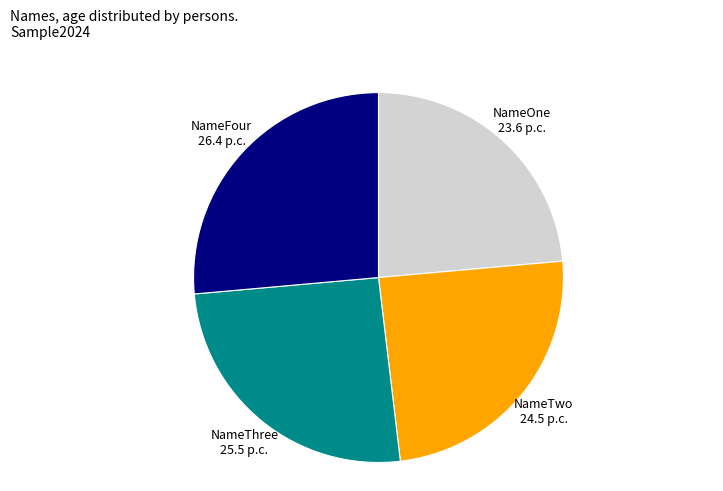

Which slice is the largest?

NameFour